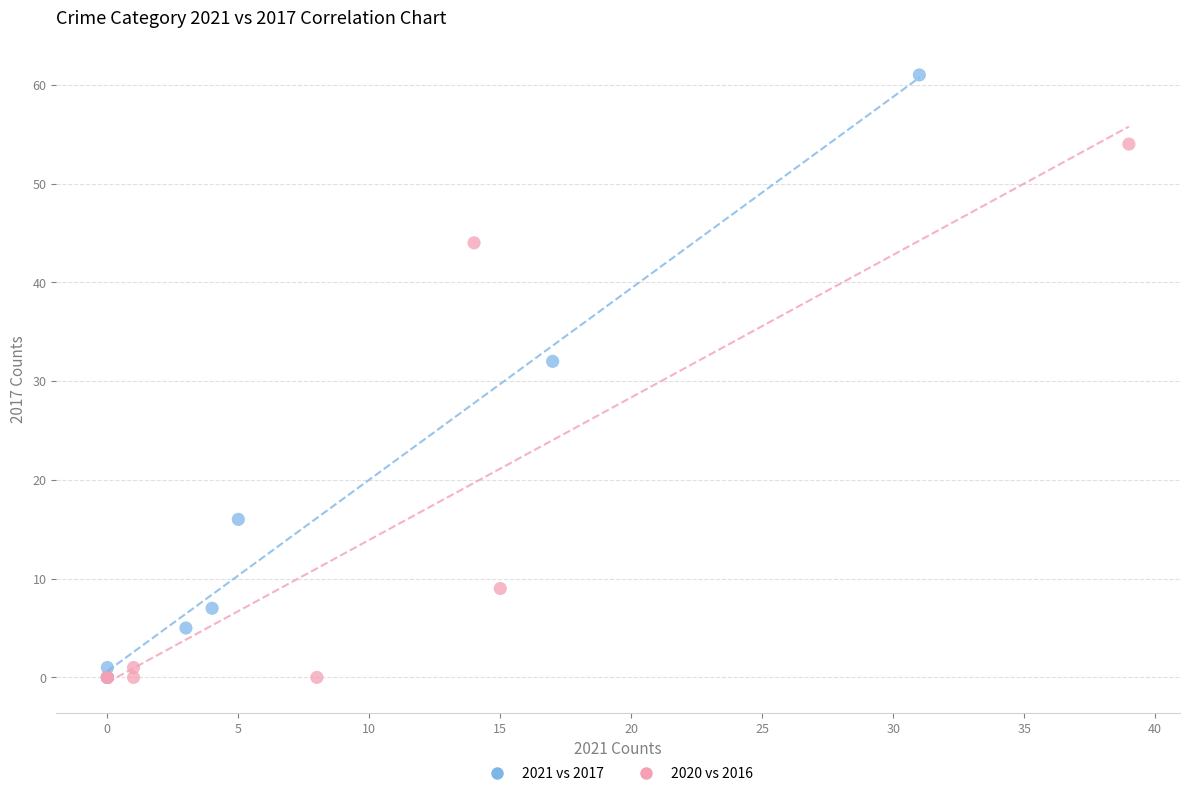

Which series reaches the maximum Y coordinate?

2021 vs 2017